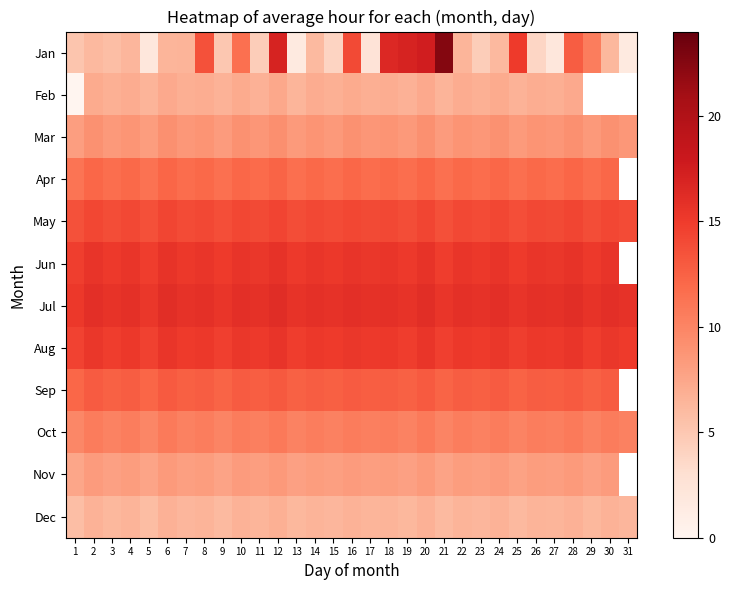

Which category has the lowest value in the Sep series?

1